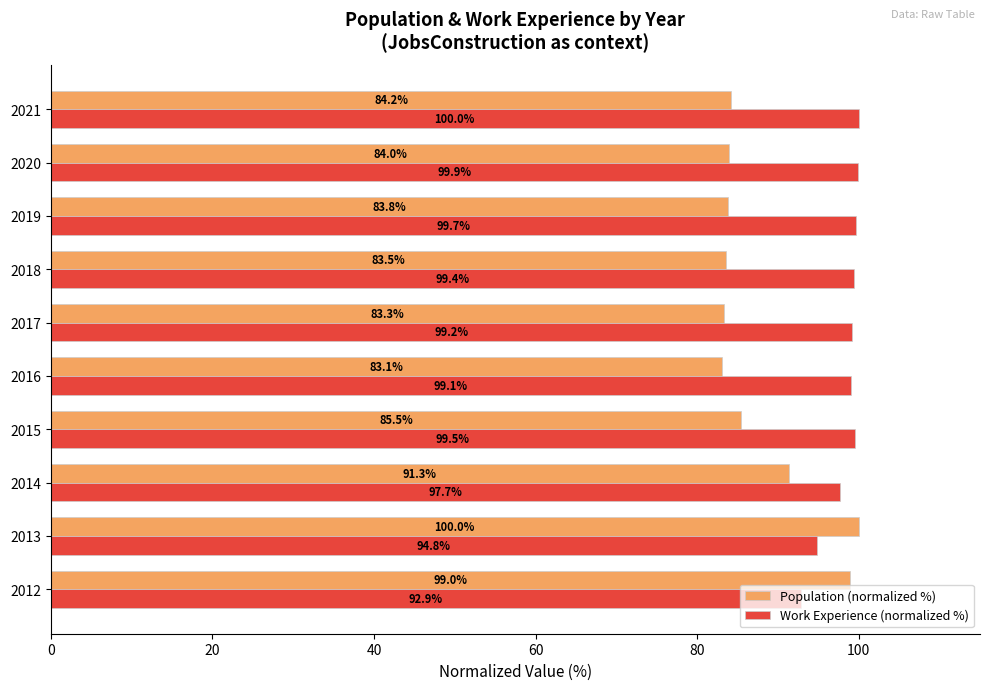

What is the difference between the second highest and minimum values in the Population (normalized %) series?

15.9